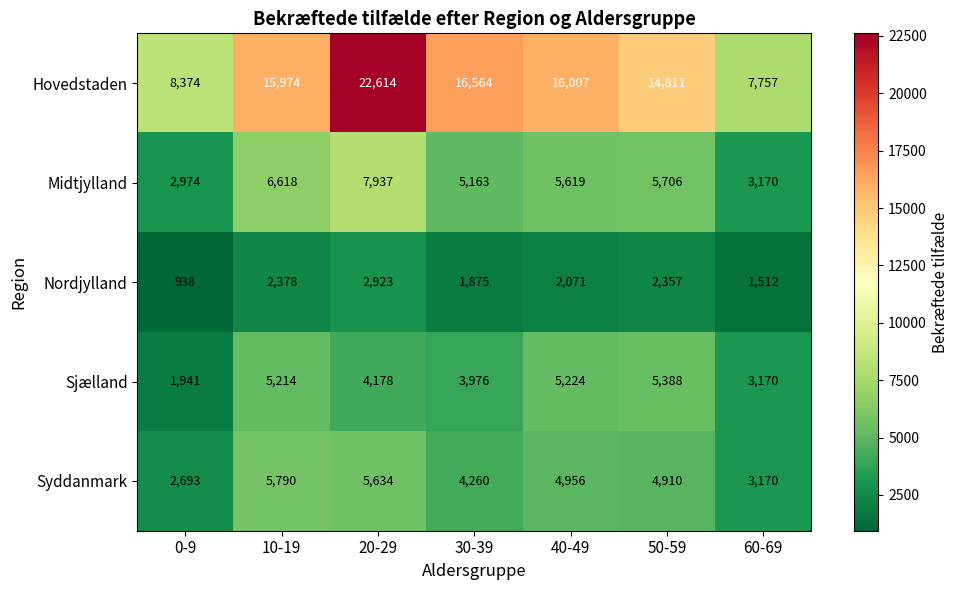

Read the Midtjylland value at 50-59, to the nearest 100.

5700